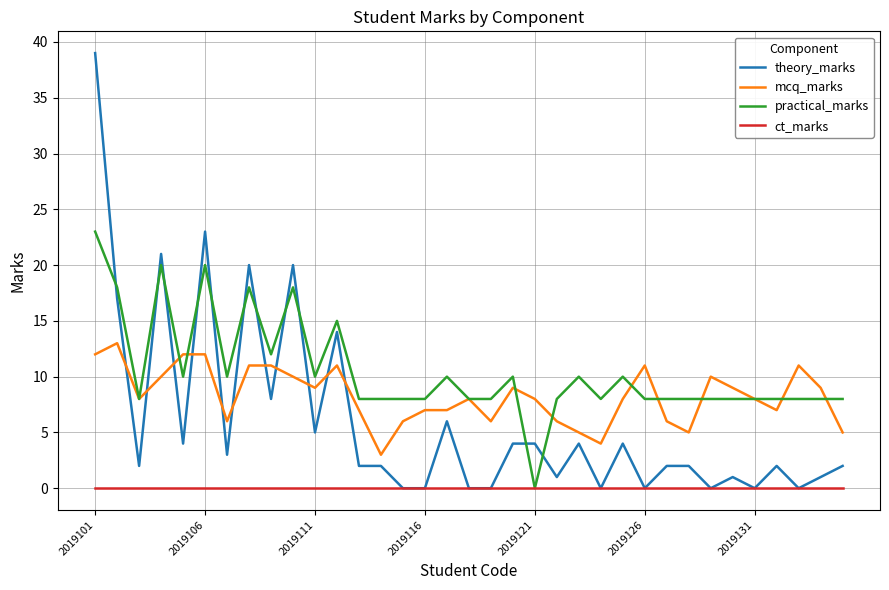

Which series has the largest total across all categories?

practical_marks